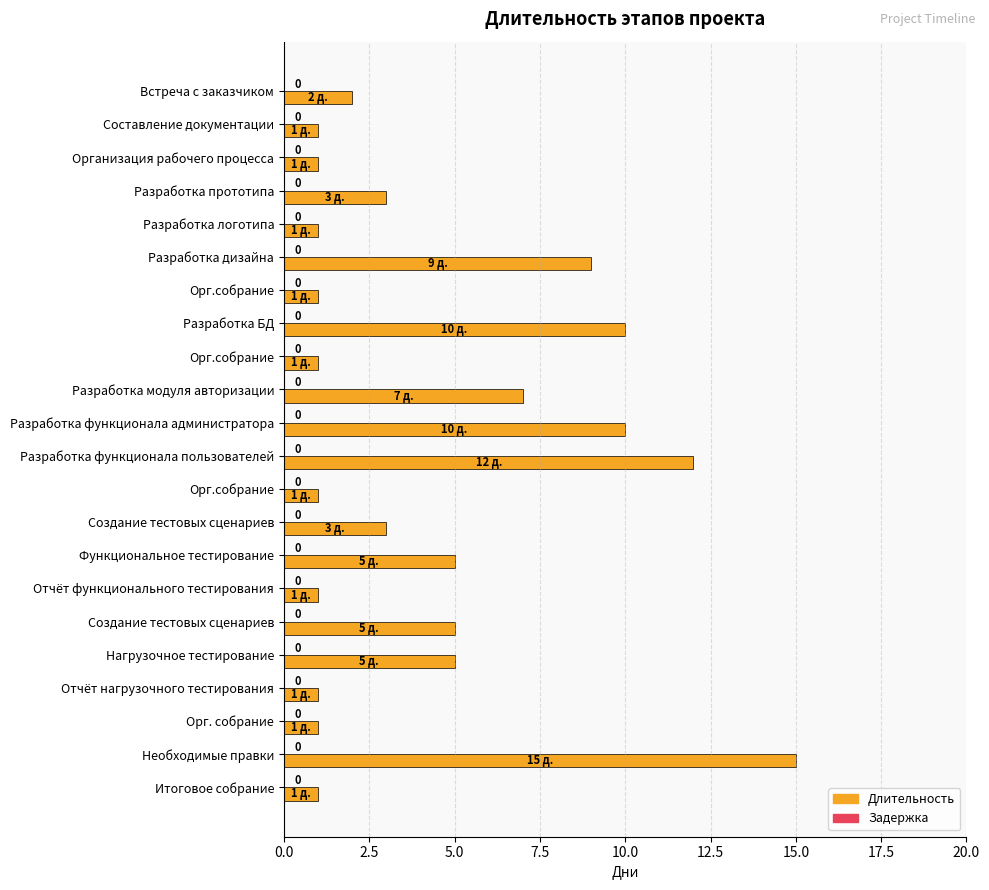

Does the chart contain any negative values?

No